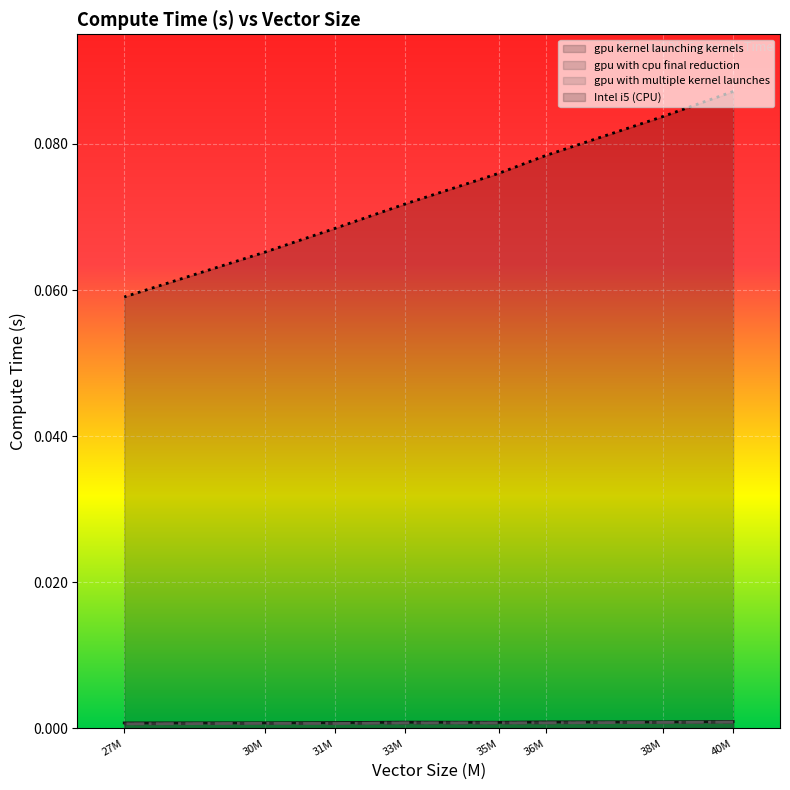

What are all the series names shown in the legend?

gpu kernel launching kernels, gpu with cpu final reduction, gpu with multiple kernel launches, Intel i5 (CPU)